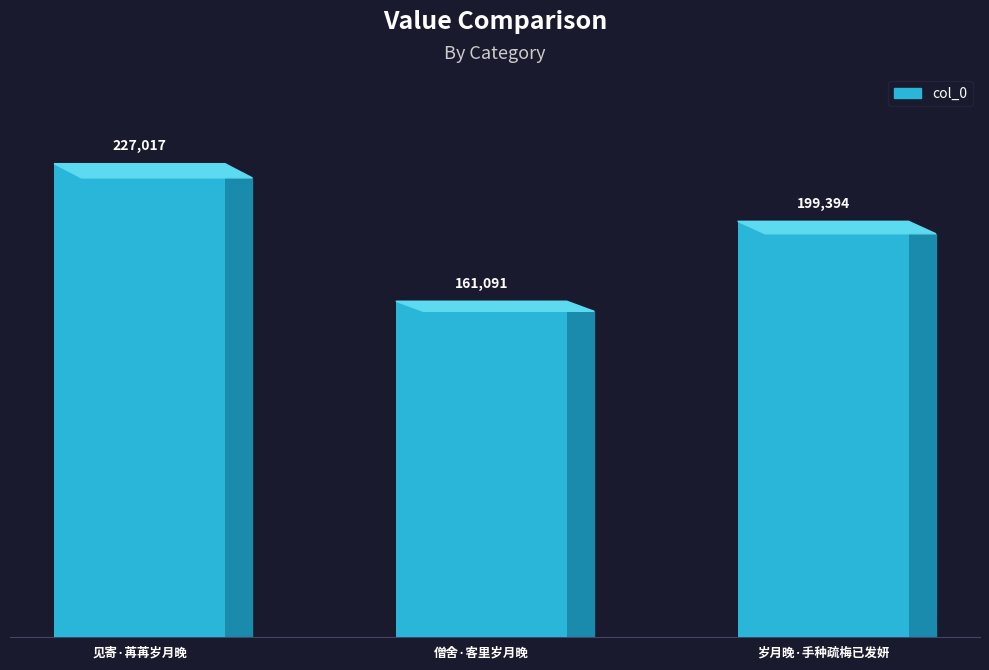

Count the number of values greater than 199394.

1